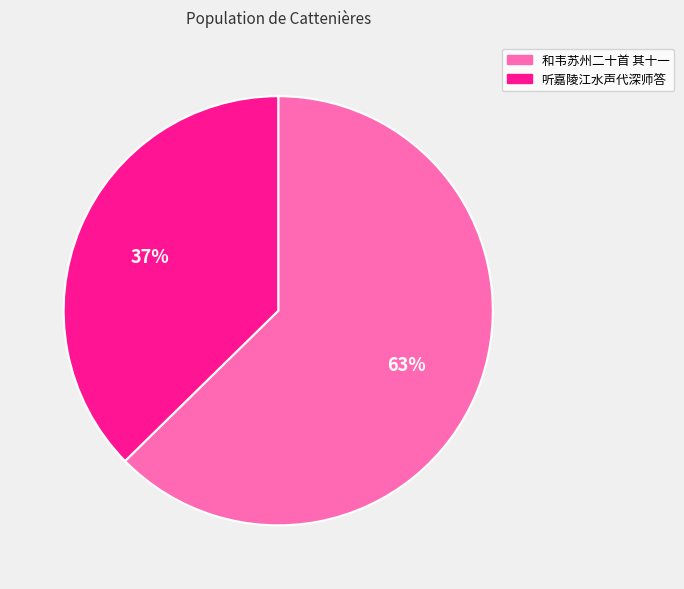

To the nearest percent, what is the average slice percentage?

50%